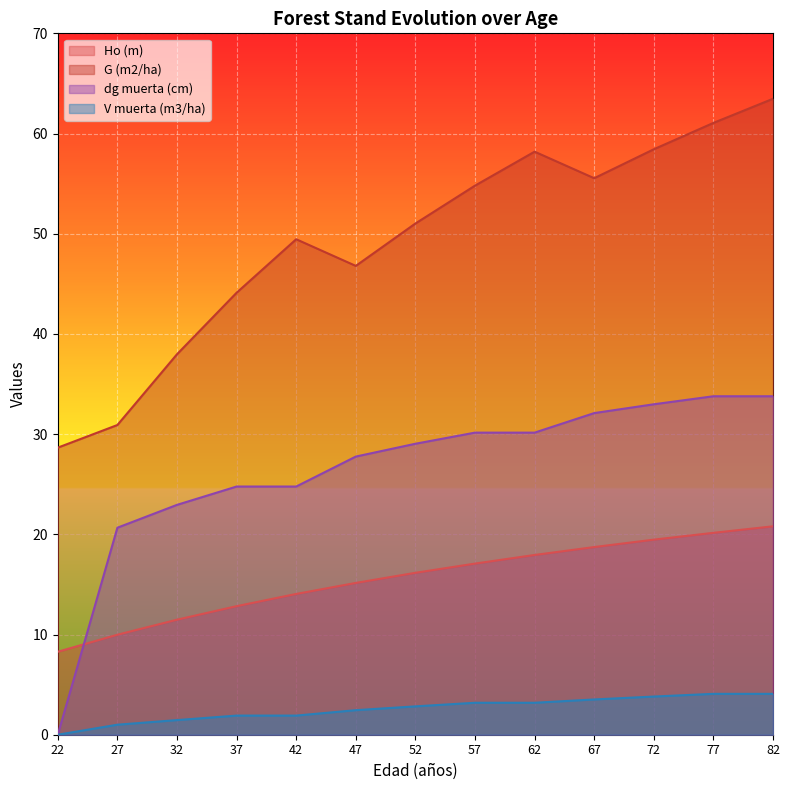

How many interior local valleys does the G (m2/ha) series have?

2